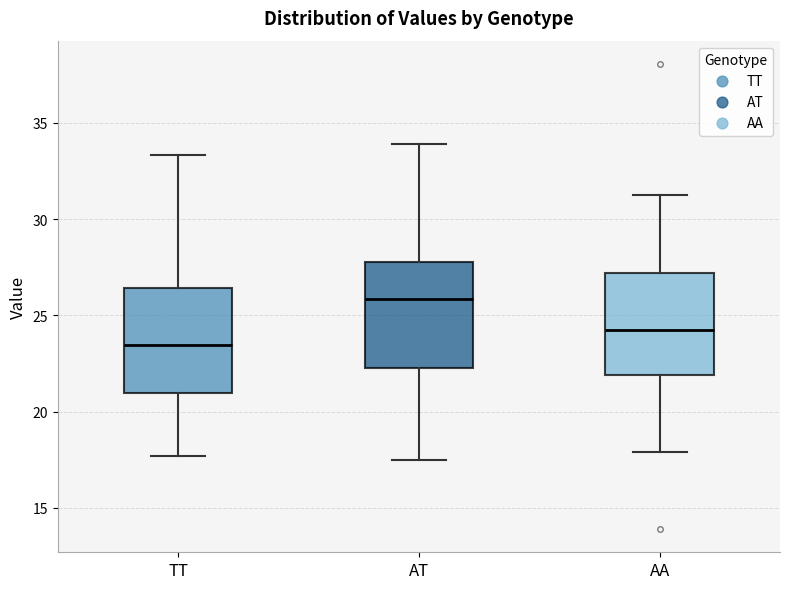

Which box's median line is the lowest?

TT